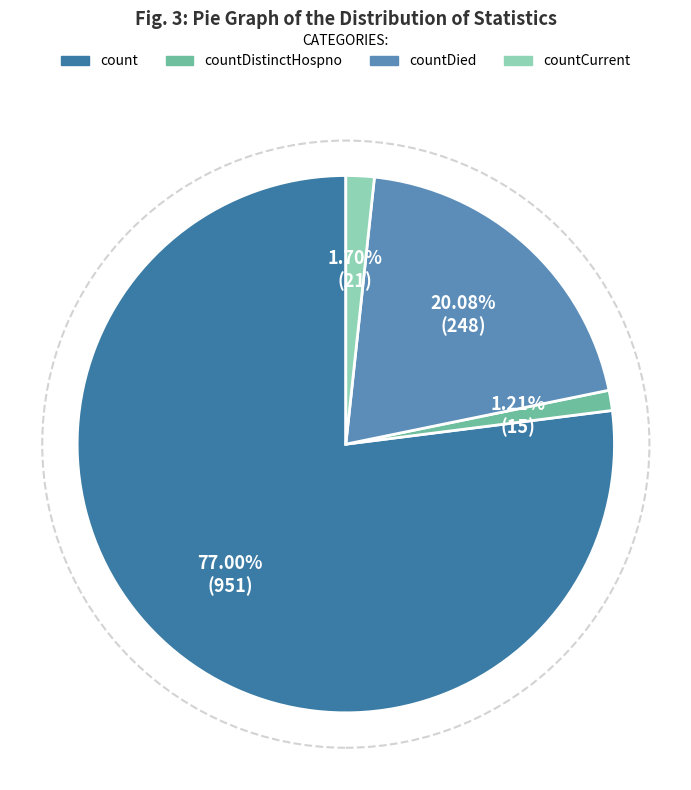

Is there any slice that represents more than half of the pie?

Yes